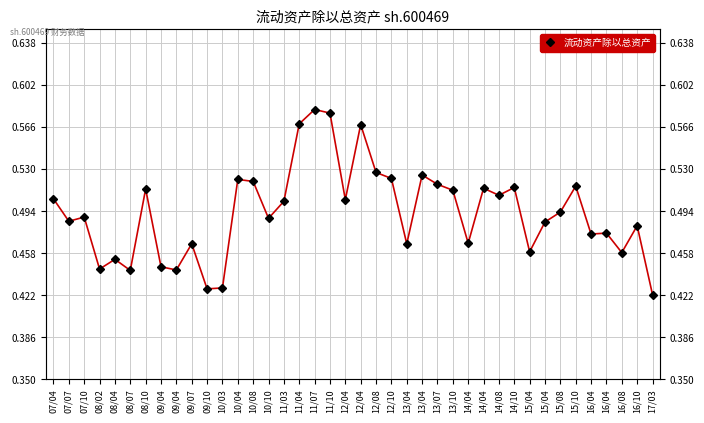

Count the number of data series in this chart.

1